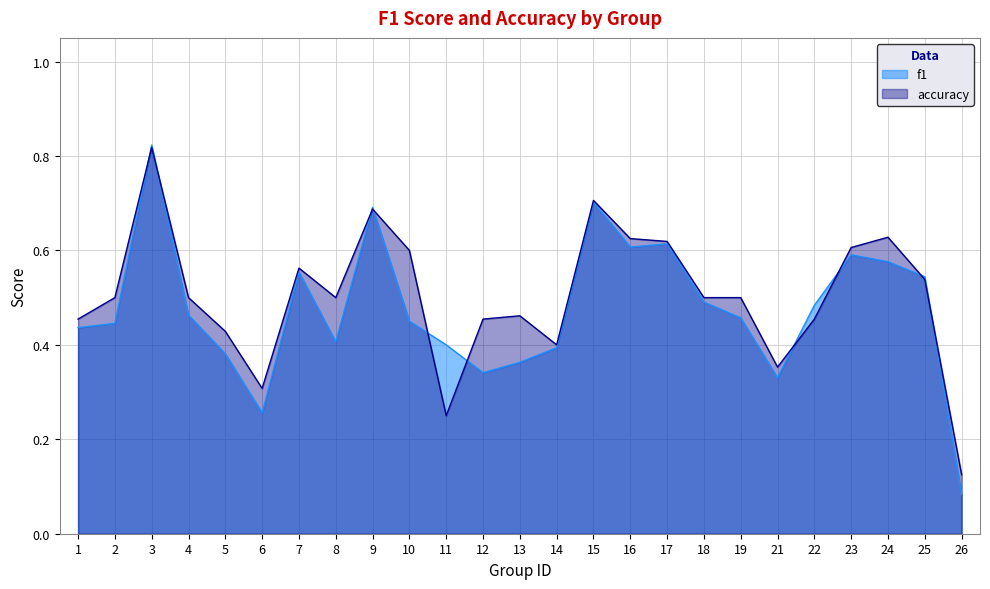

What value does the accuracy series have at 18?

0.5